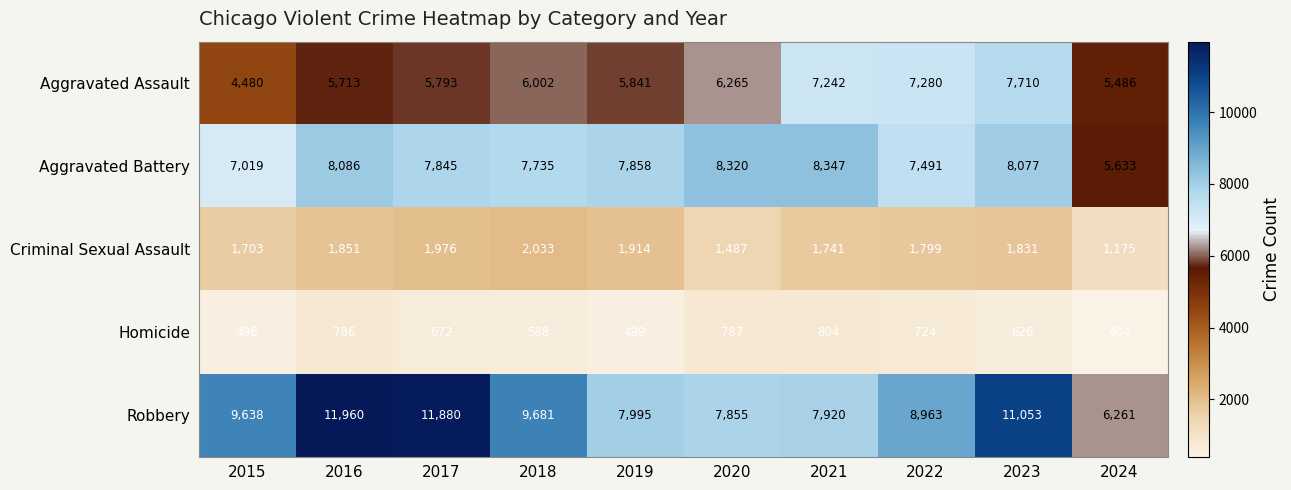

Which series has the largest total across all categories?

Robbery